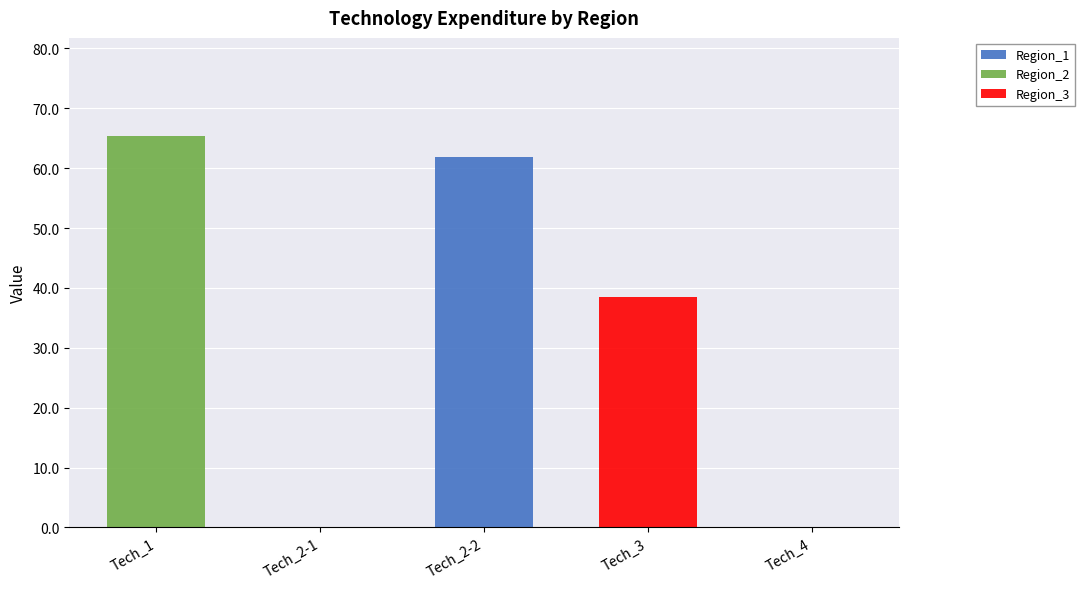

Reading left to right, list the values for the Region_1 series.

Tech_1=0.0	Tech_2-1=0.0	Tech_2-2=61.8	Tech_3=0.0	Tech_4=0.0